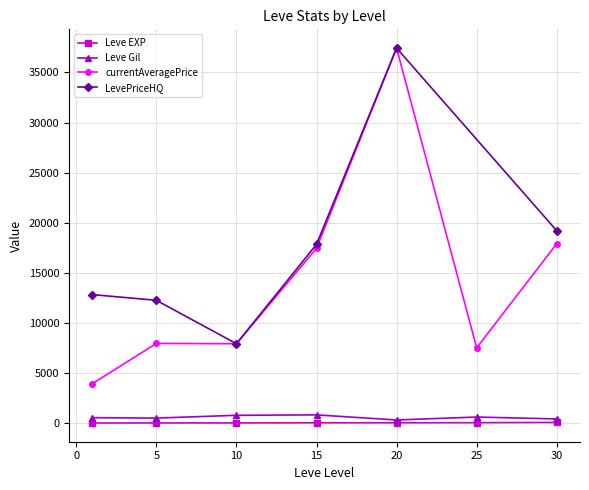

How many data points in Leve EXP are less than 22?

3